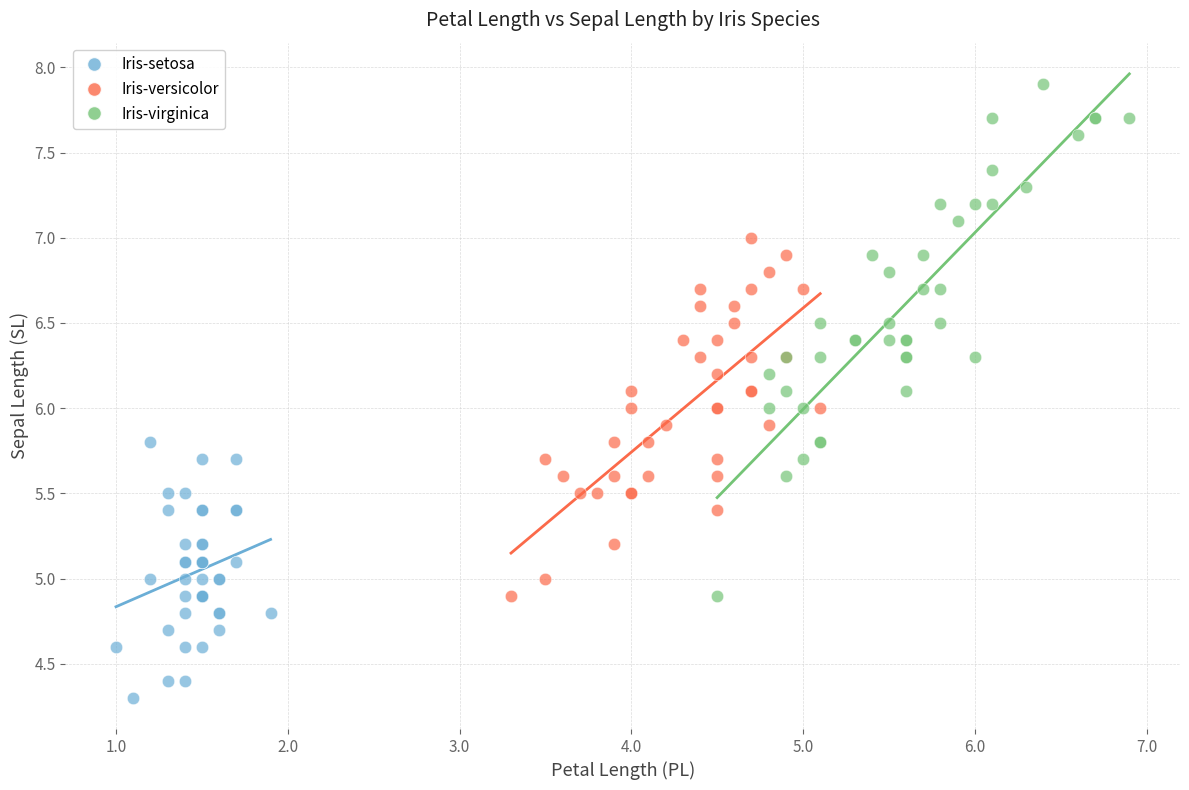

Which series reaches the minimum Y coordinate?

Iris-setosa